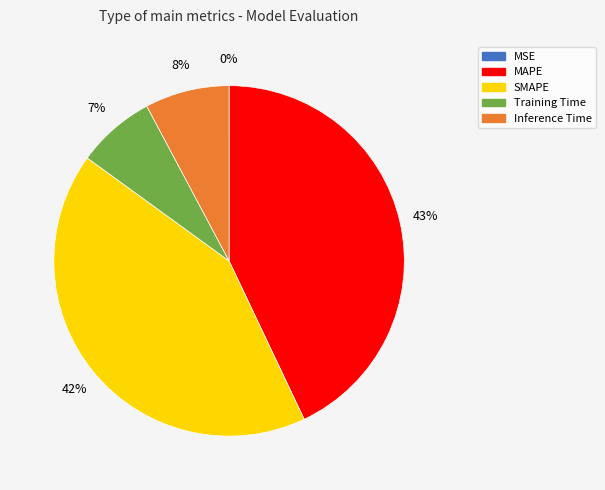

To the nearest percent, what portion does Training Time represent?

7%